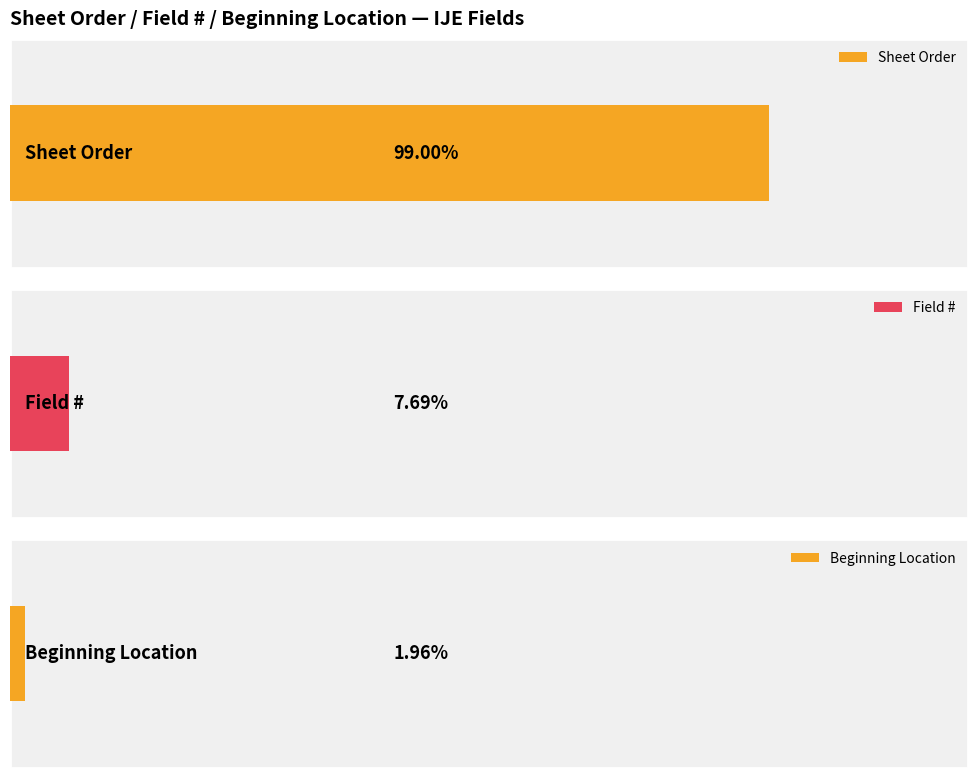

Is the value of Sheet Order at 4 greater than the value of Beginning Location at 10?

Yes